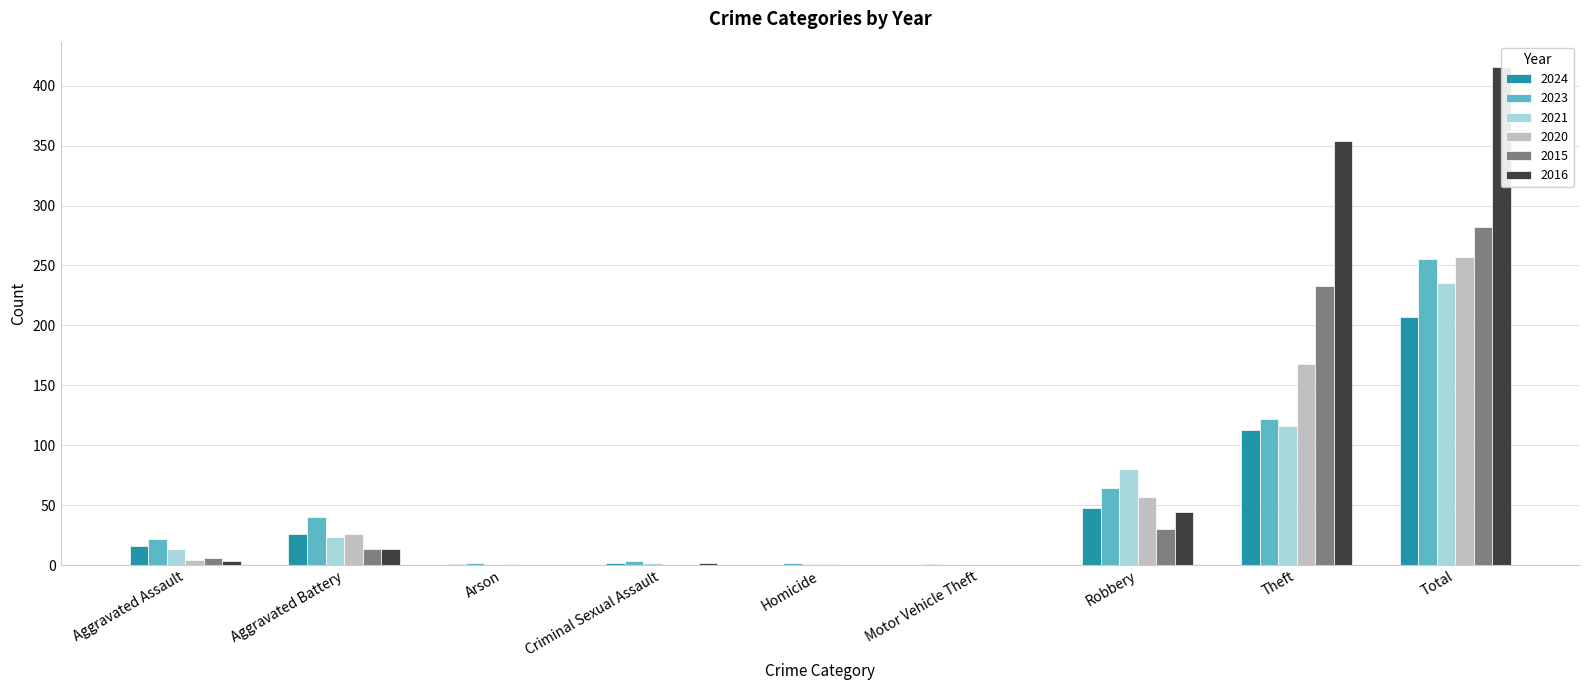

Is it true that 2016 equals 625 at Theft?

False